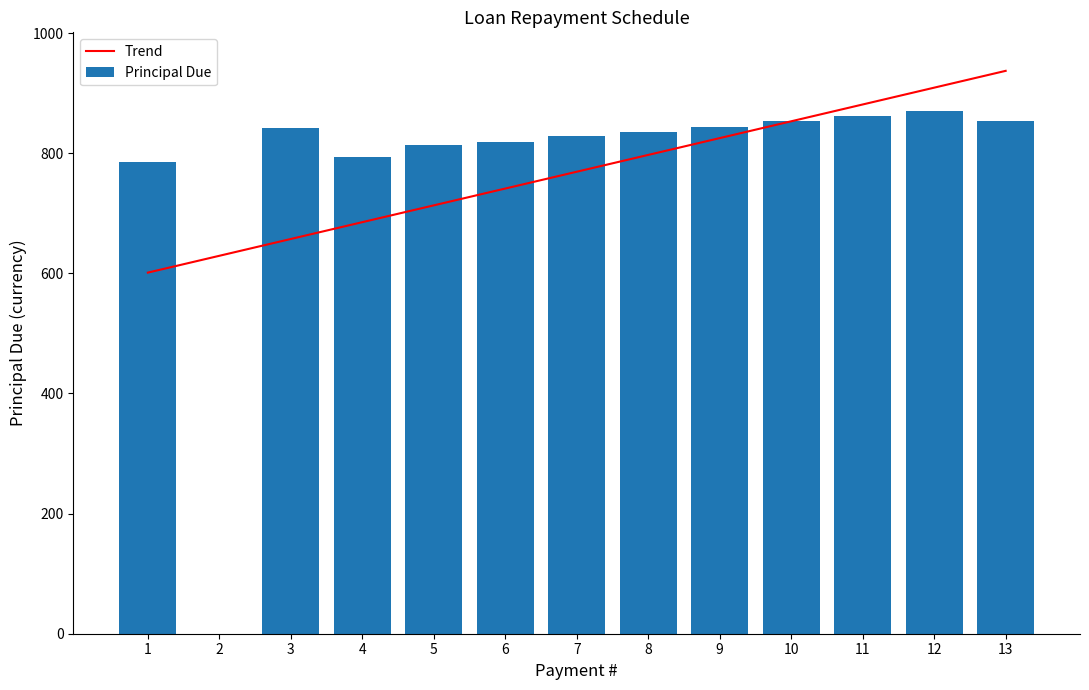

Rank the categories by Trend value from lowest to highest.

1, 2, 3, 4, 5, 6, 7, 8, 9, 10, 11, 12, 13